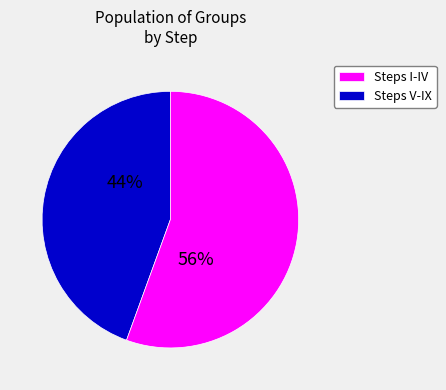

To the nearest percent, what is the average slice percentage?

50%